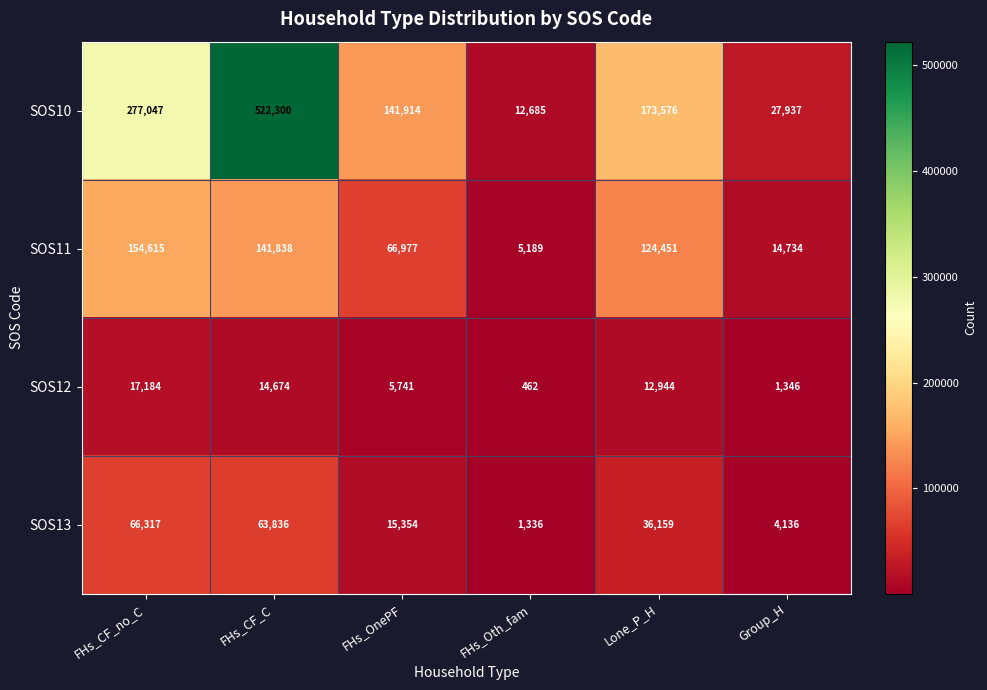

What is the maximum value shown in the chart?

522300